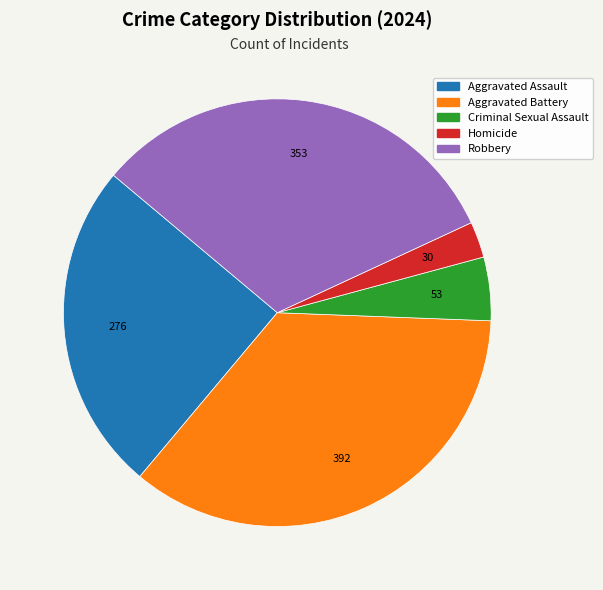

How many segments does this pie chart have?

5